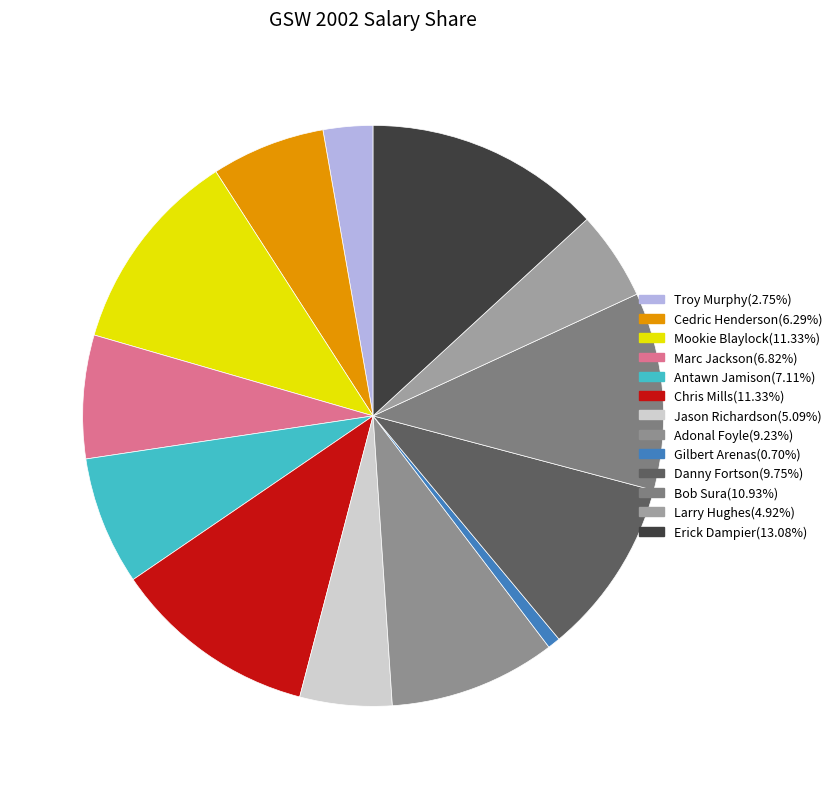

Does any single category account for the majority?

No